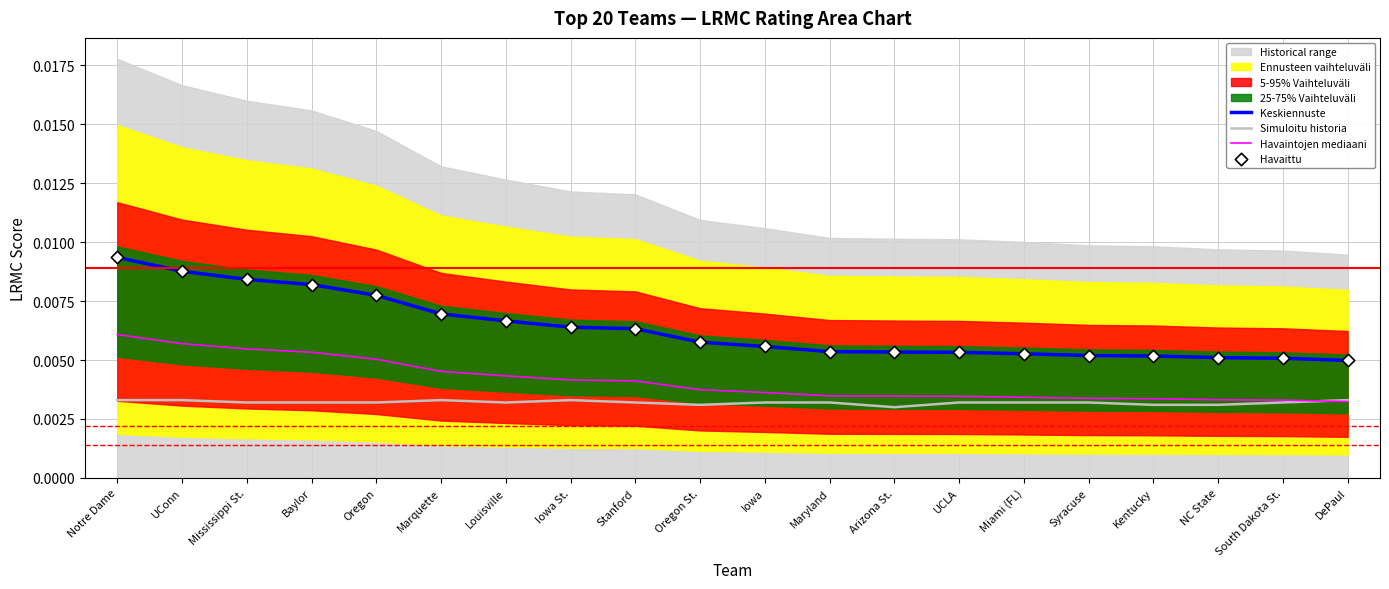

Which series has the widest spread of Y values?

Keskiennuste